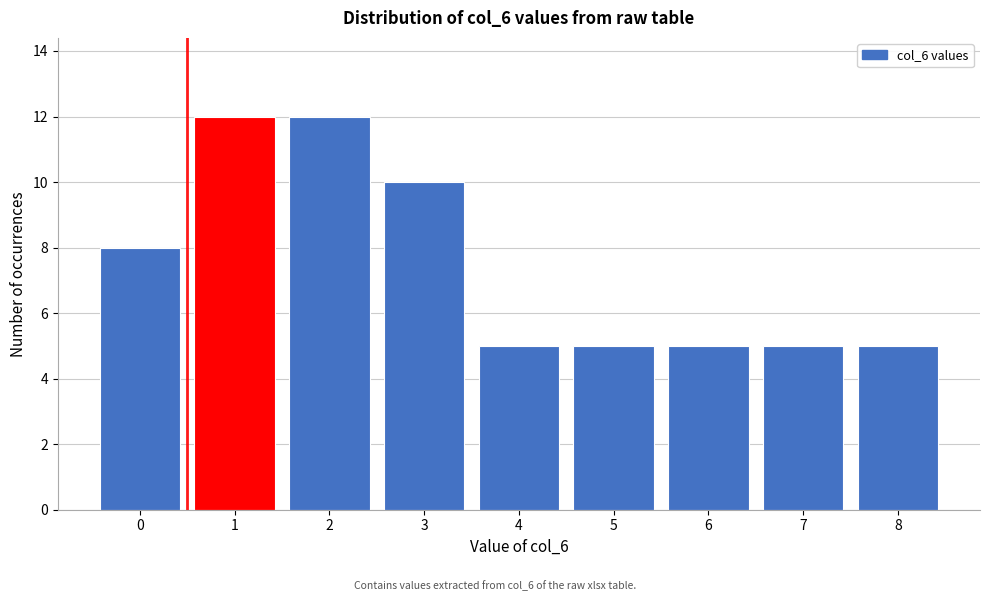

Reading left to right, what are all the values shown in this chart?

0=8	1=12	2=12	3=10	4=5	5=5	6=5	7=5	8=5